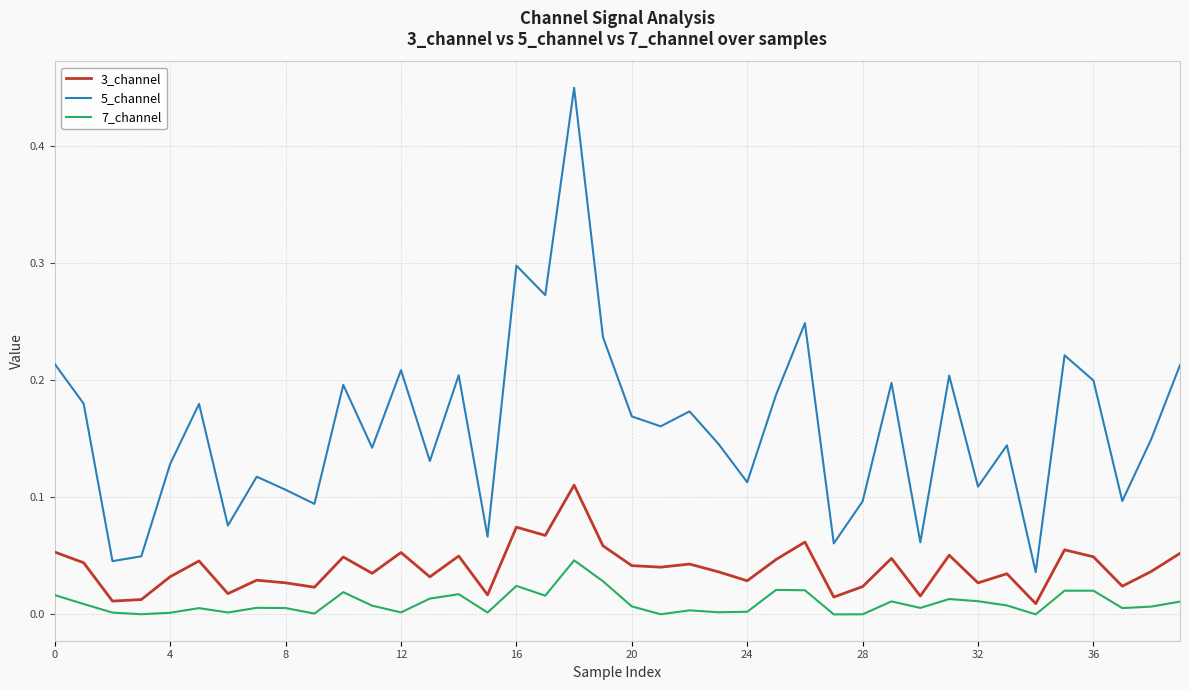

Which series has the largest total across all categories?

5_channel